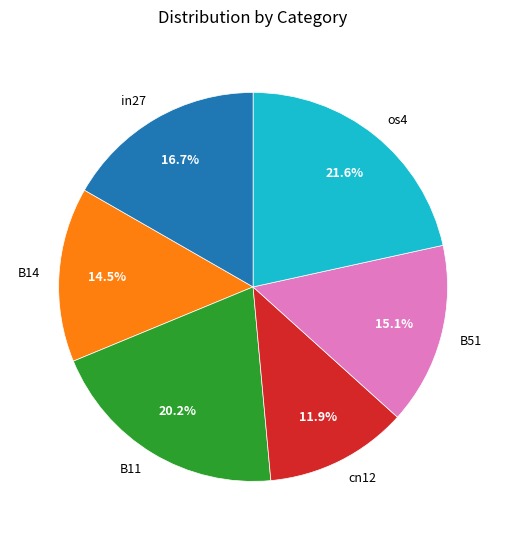

Does in27 account for over 50% of the chart?

No